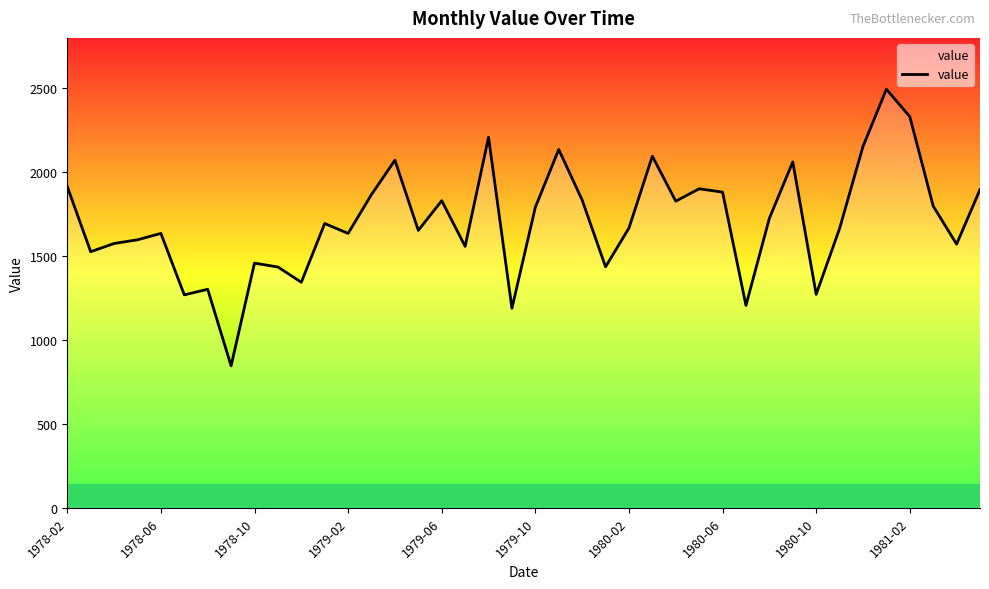

What is the minimum value shown in the chart?

846